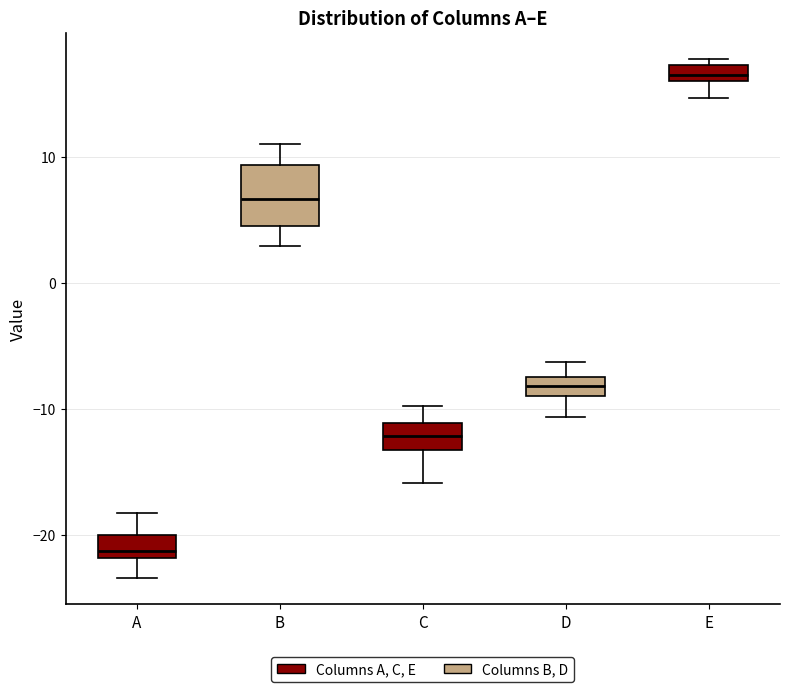

Comparing the boxes themselves (not the whiskers), which one is the tallest?

B